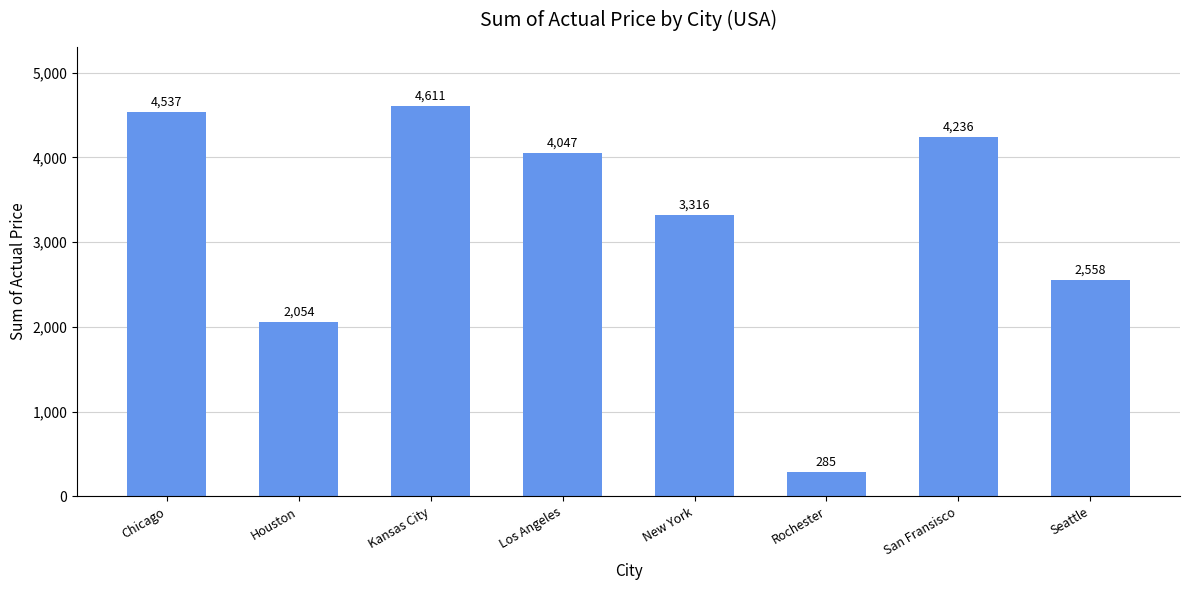

Reading right to left, extract all data points from this chart.

2558	4236	285	3316	4047	4611	2054	4537